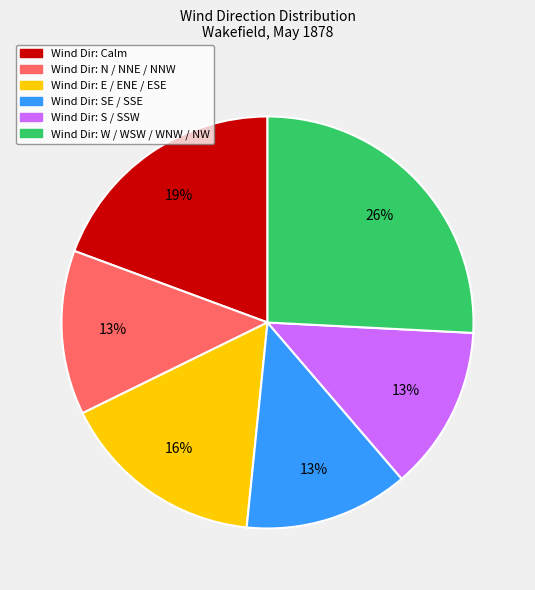

To the nearest percent, what is the average slice percentage?

17%